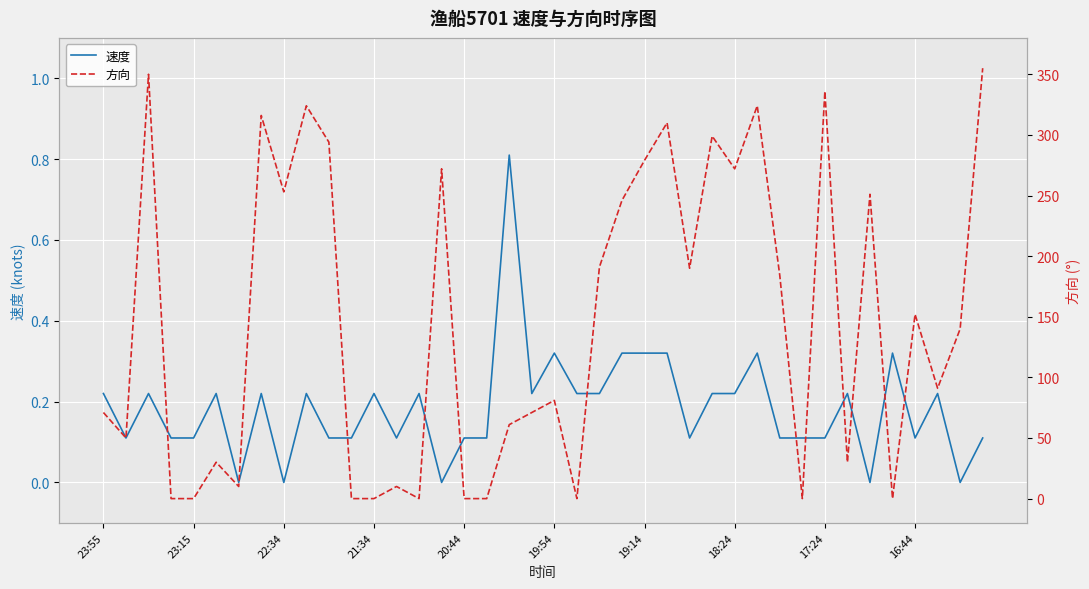

Reading left to right, transcribe all the data shown in this chart.

速度: 0.2	0.1	0.2	0.1	0.1	0.2	0.0	0.2	0.0	0.2	0.1	0.1	0.2	0.1	0.2	0.0	0.1	0.1	0.8	0.2	0.3	0.2	0.2	0.3	0.3	0.3	0.1	0.2	0.2	0.3	0.1	0.1	0.1	0.2	0.0	0.3	0.1	0.2	0.0	0.1
方向: 71.0	50.0	350.0	0.0	0.0	30.0	10.0	316.0	253.0	324.0	294.0	0.0	0.0	10.0	0.0	272.0	0.0	0.0	61.0	71.0	81.0	0.0	191.0	246.0	279.0	310.0	190.0	299.0	272.0	324.0	184.0	0.0	336.0	30.0	251.0	0.0	152.0	91.0	140.0	355.0